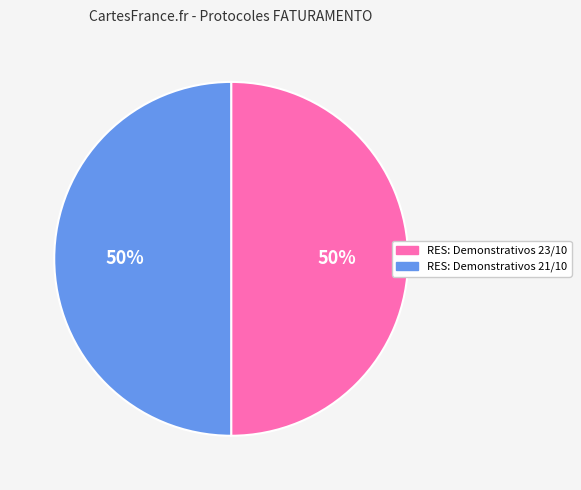

To the nearest percent, what is the combined percentage of RES: Demonstrativos 21/10 and RES: Demonstrativos 23/10?

100%